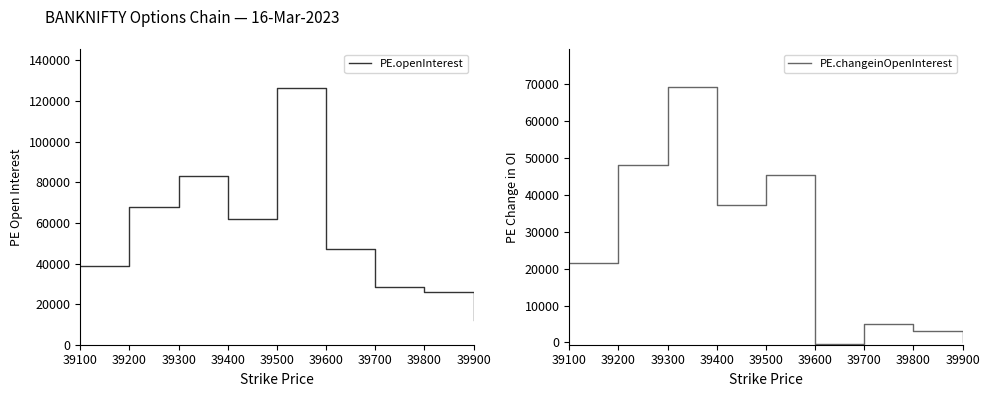

At which label is PE.openInterest closest to 69286?

39200